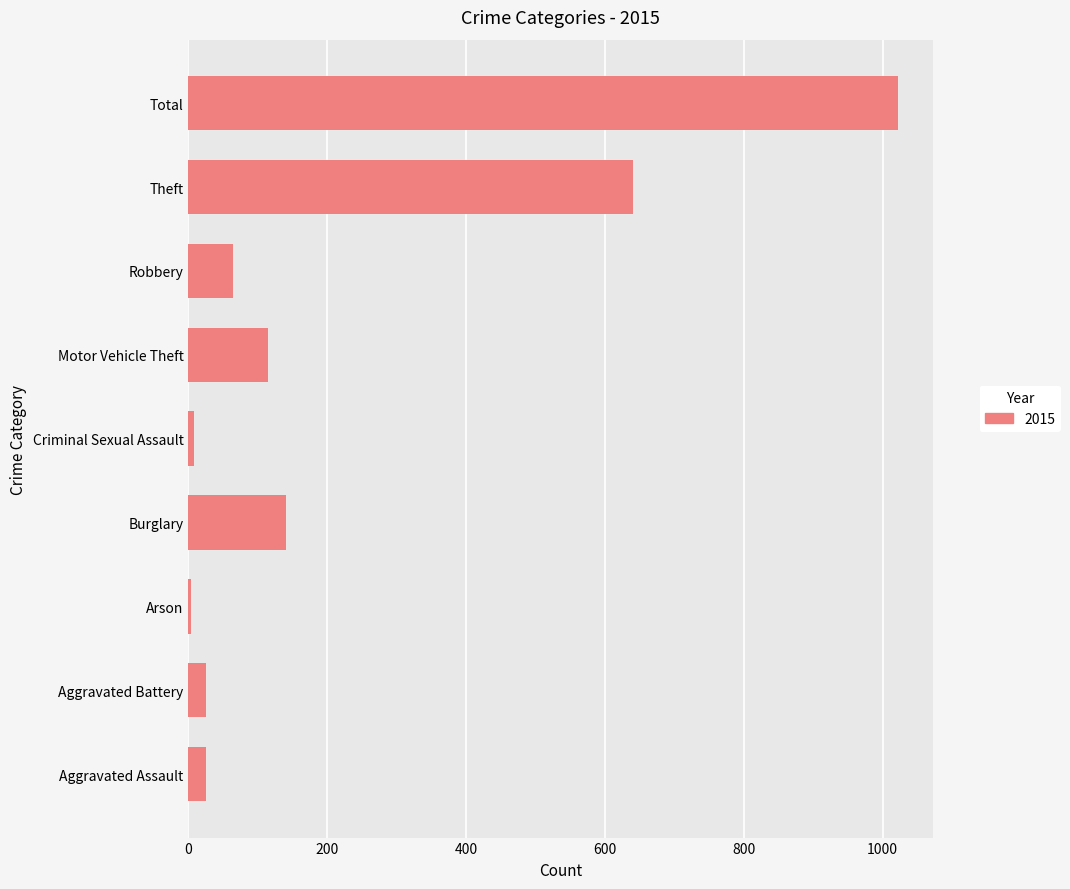

What is the change in value from Aggravated Assault to Theft?

+616